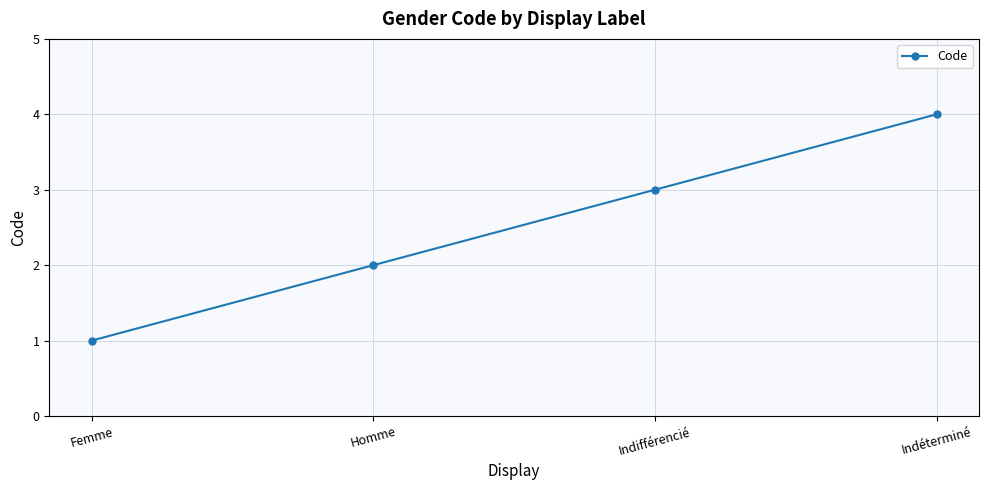

What position from the right is Homme?

3